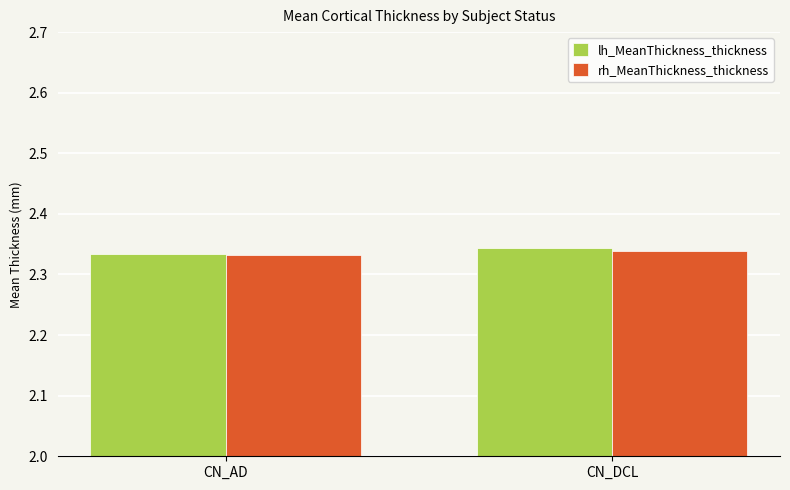

The lh_MeanThickness_thickness series shows 0.6 at CN_DCL. True or false?

False